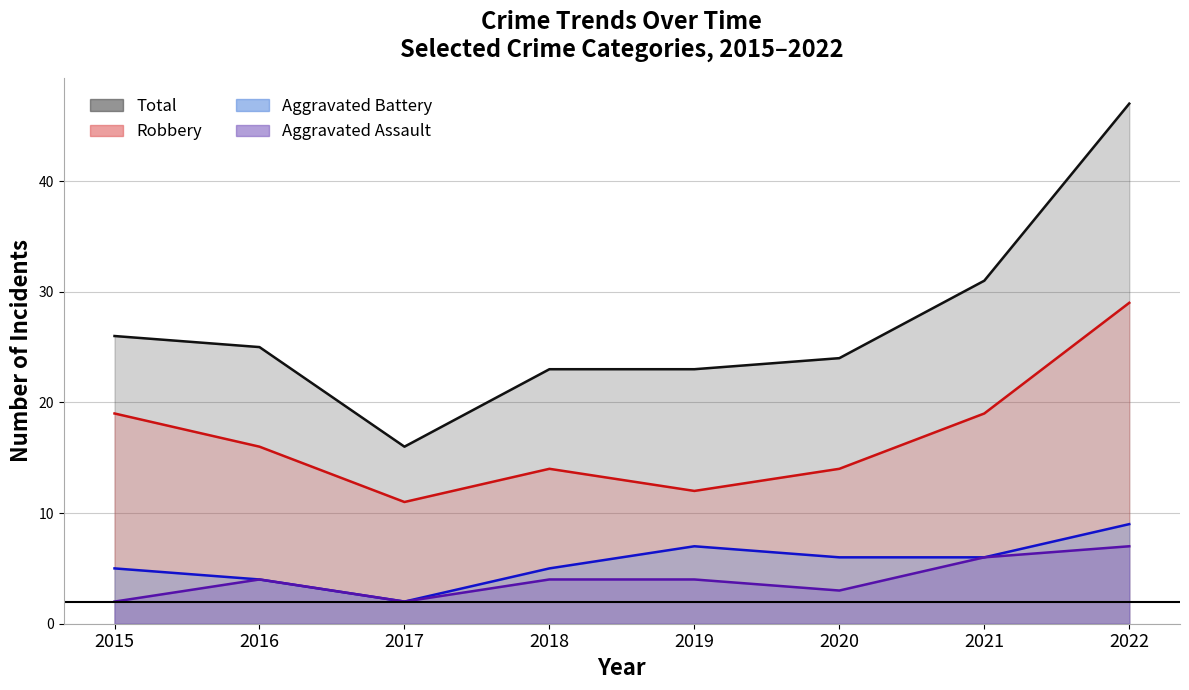

At how many categories does at least one series exceed 21?

7